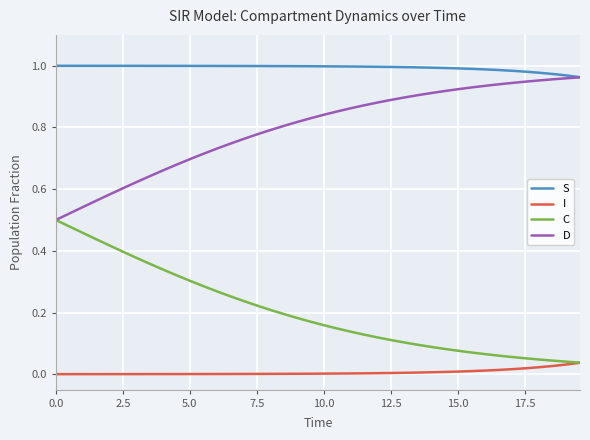

True or false: S and I cross at least once.

False